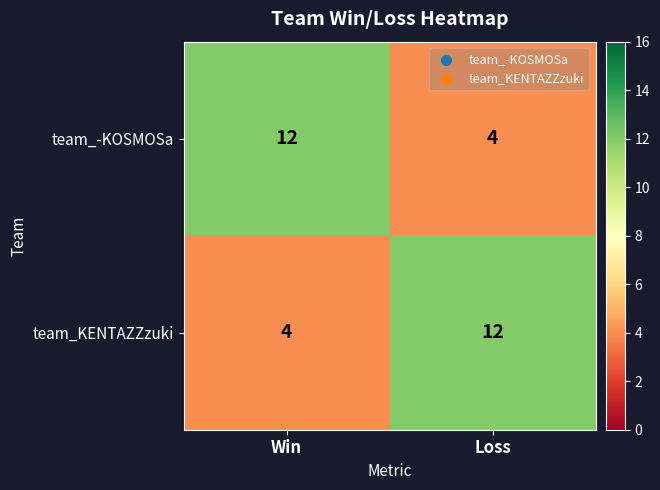

What is the difference between the highest and lowest values at Loss?

8